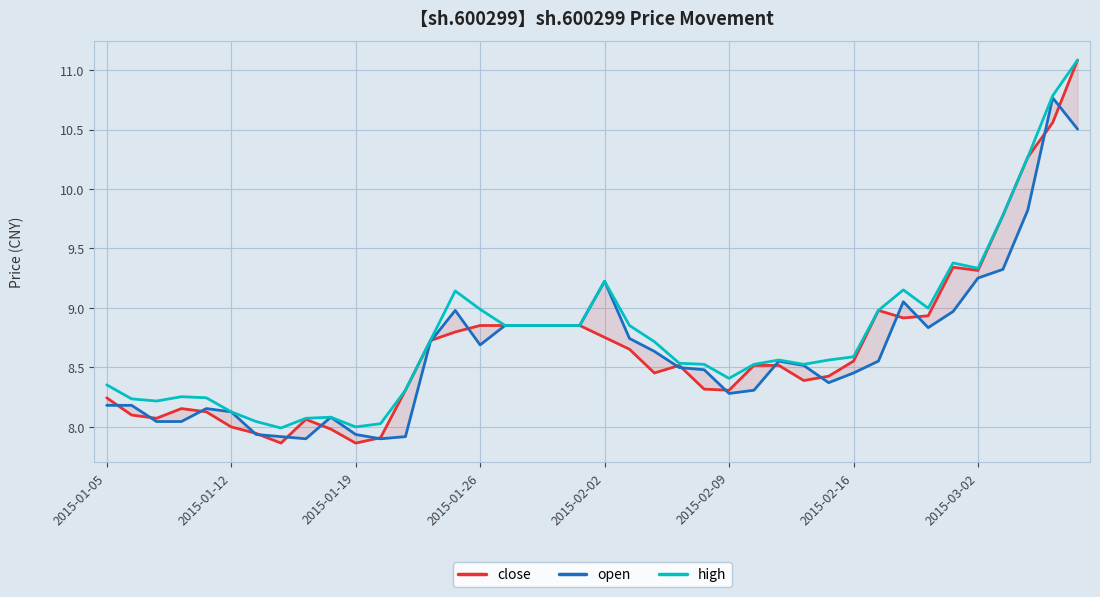

What is the highest value of the high series?

11.1